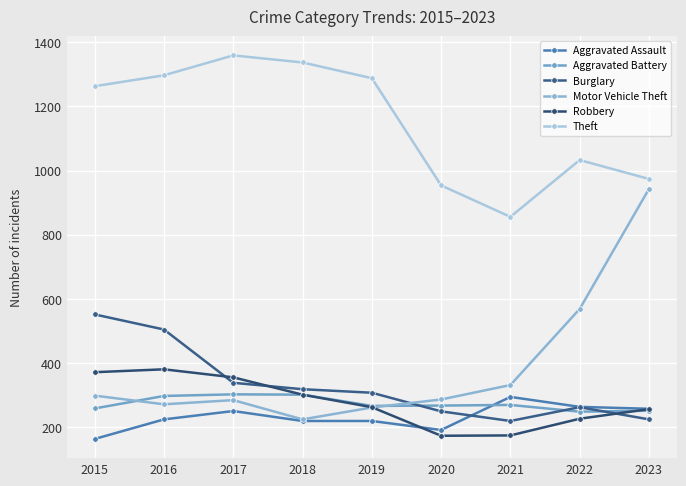

The value of Robbery at 2017 is 531. True or false?

False